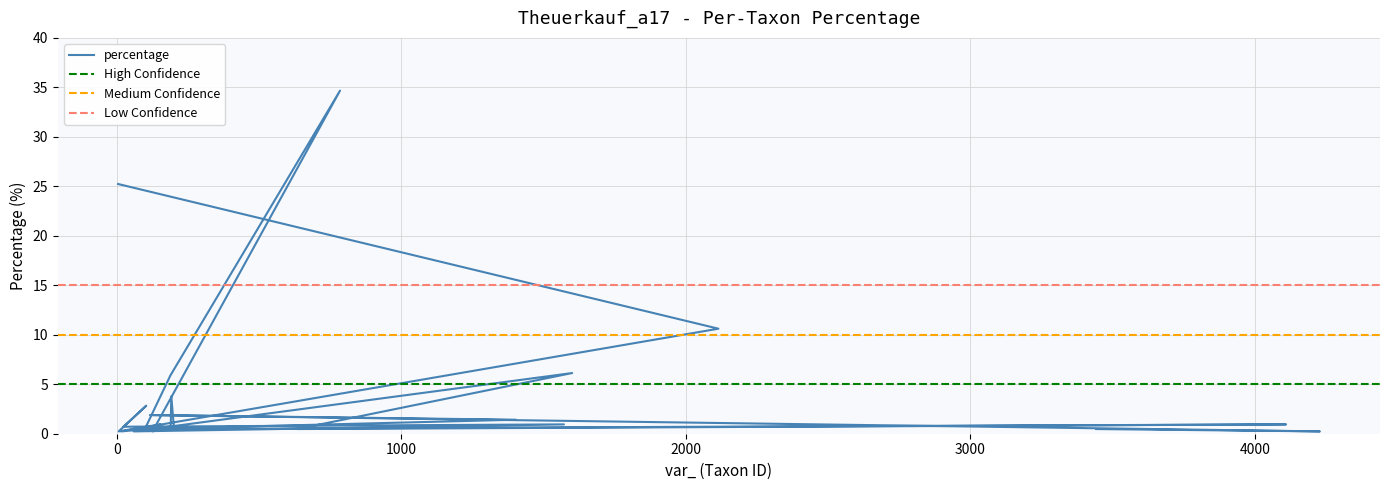

Reading left to right, extract all data points from this chart.

5=25.2	2115=10.6	16=0.2	201=0.7	192=3.8	190=0.7	126=0.2	785=34.7	189=5.9	99=0.5	154=0.9	7=0.2	104=2.8	24=0.7	1572=0.9	60=0.2	1601=6.1	634=0.5	4110=0.9	96=0.5	1403=1.4	117=1.9	4229=0.2	3443=0.5